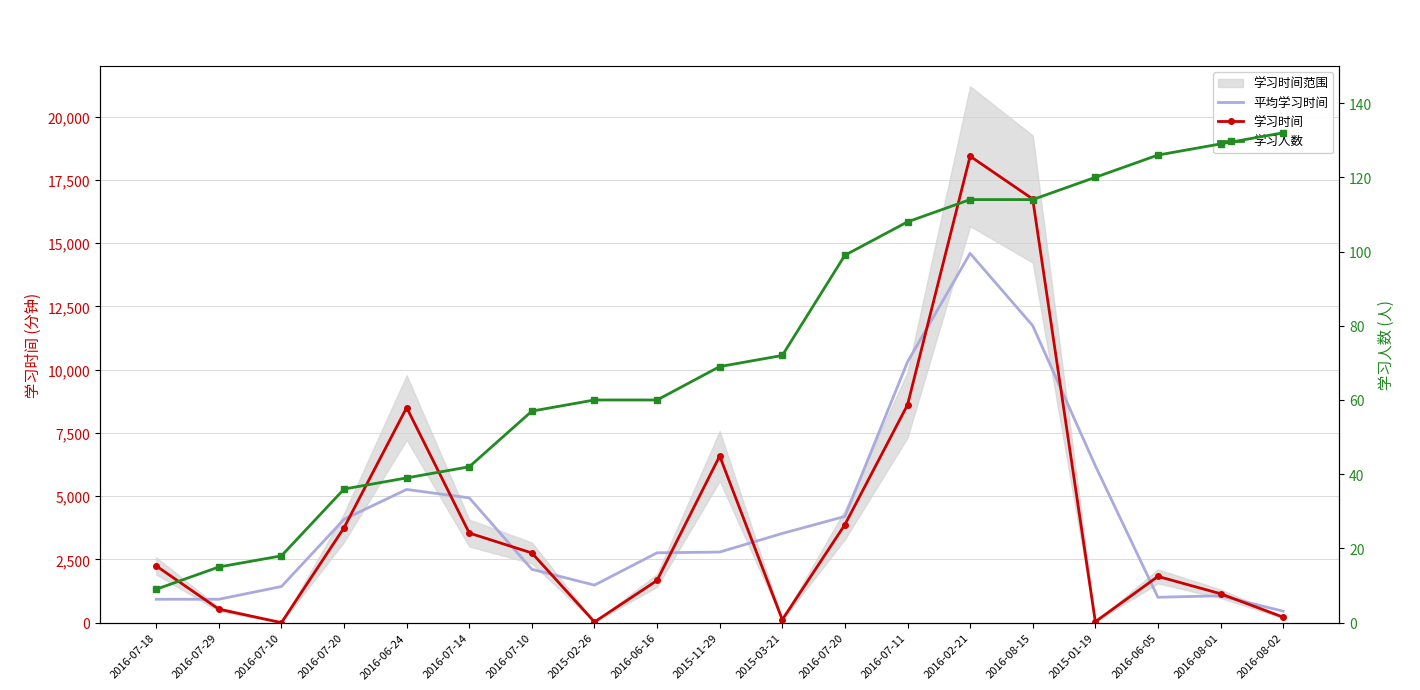

Reading left to right, what are all the values shown in this chart?

平均学习时间: 2016-07-18=924	2016-07-29=924	2016-07-10=1428	2016-07-20=4084	2016-06-24=5264	2016-07-14=4931	2016-07-10=2107	2015-02-26=1483	2016-06-16=2760	2015-11-29=2790	2015-03-21=3525	2016-07-20=4198	2016-07-11=10304	2016-02-21=14594	2016-08-15=11738	2015-01-19=6202	2016-06-05=1002	2016-08-01=1062	2016-08-02=453
学习时间: 2016-07-18=2241	2016-07-29=531	2016-07-10=0	2016-07-20=3753	2016-06-24=8499	2016-07-14=3540	2016-07-10=2754	2015-02-26=27	2016-06-16=1668	2015-11-29=6585	2015-03-21=117	2016-07-20=3873	2016-07-11=8604	2016-02-21=18435	2016-08-15=16743	2015-01-19=36	2016-06-05=1827	2016-08-01=1143	2016-08-02=216
学习人数: 2016-07-18=9	2016-07-29=15	2016-07-10=18	2016-07-20=36	2016-06-24=39	2016-07-14=42	2016-07-10=57	2015-02-26=60	2016-06-16=60	2015-11-29=69	2015-03-21=72	2016-07-20=99	2016-07-11=108	2016-02-21=114	2016-08-15=114	2015-01-19=120	2016-06-05=126	2016-08-01=129	2016-08-02=132